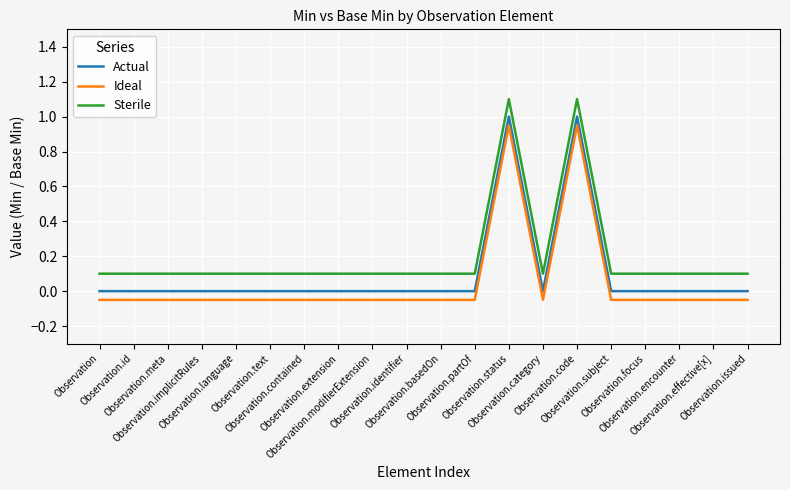

What is the difference between the maximum and minimum values in the Actual series?

1.0